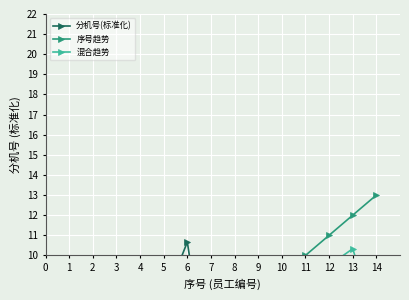

True or false: 混合趋势 has more than 2 interior local peaks.

True